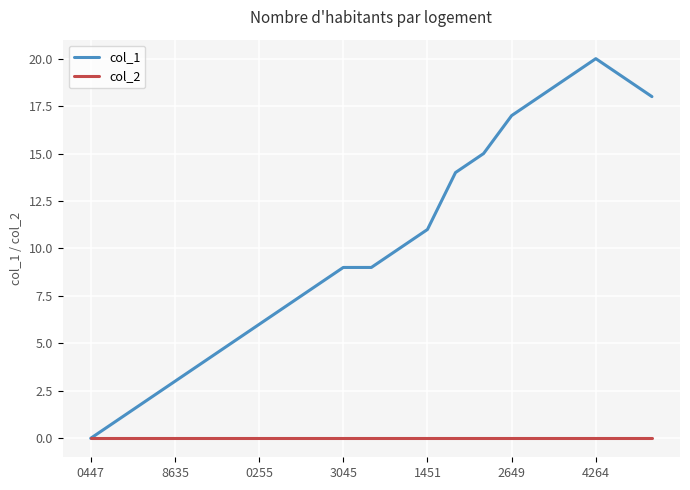

True or false: col_1 has more than 0 interior local peaks.

True